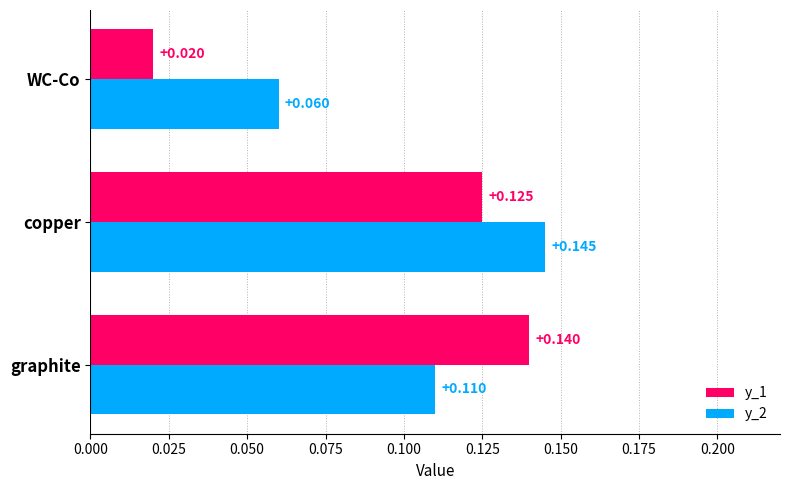

Rank the categories by y_1 value from highest to lowest.

graphite, copper, WC-Co